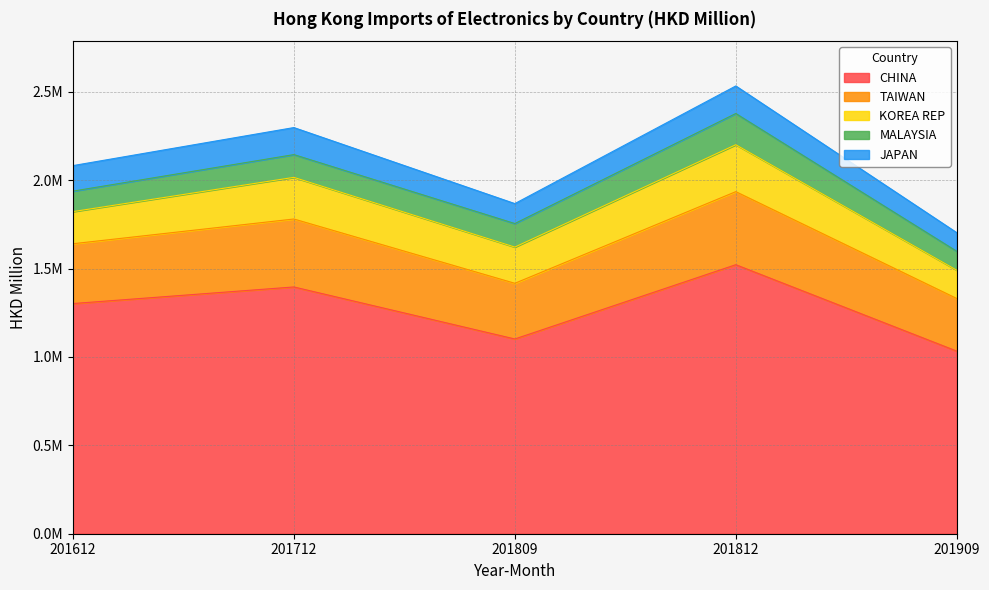

What is the value of the JAPAN point at the 3rd from the left?

112851.4